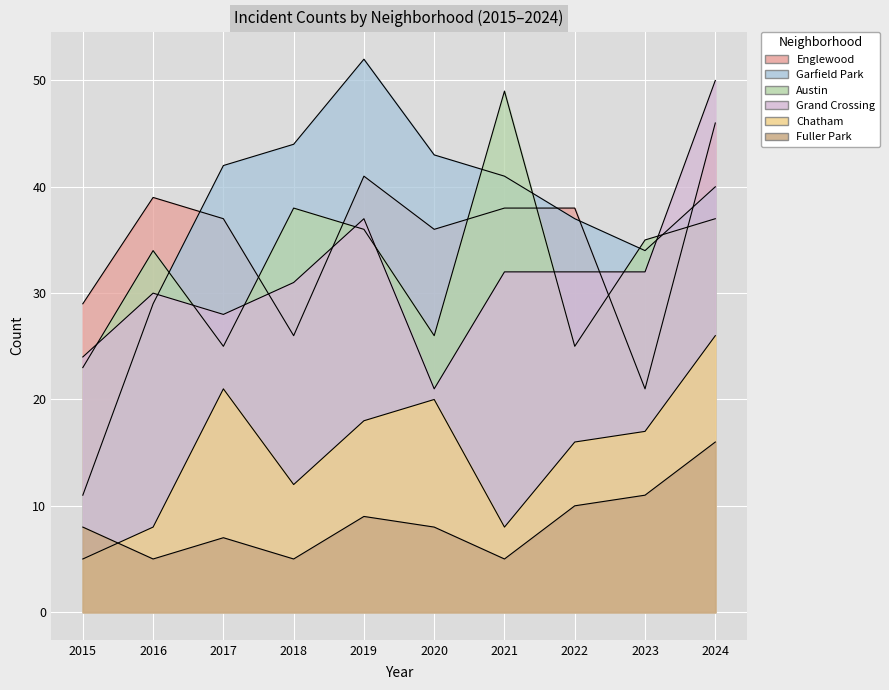

At 2019, list the series in order from smallest to largest.

Fuller Park, Chatham, Austin, Grand Crossing, Englewood, Garfield Park